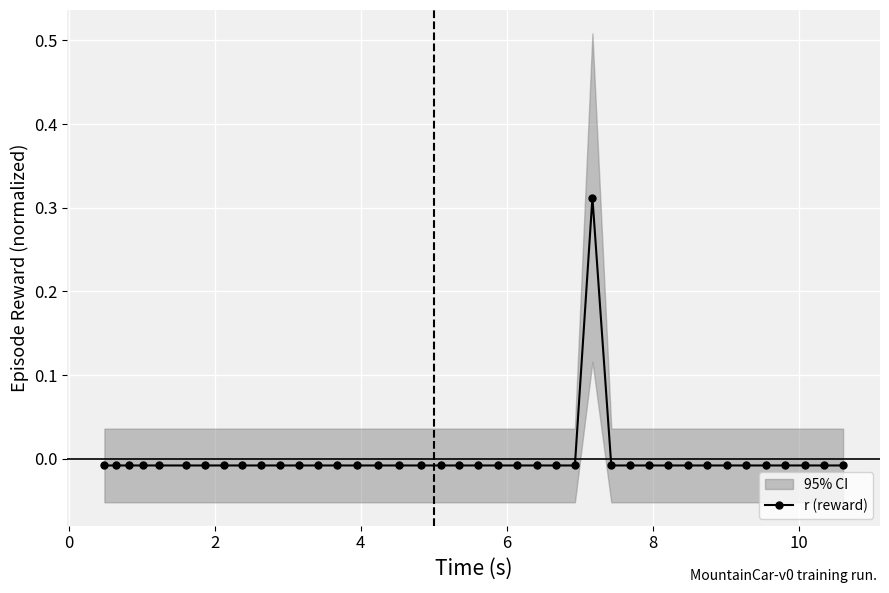

How many negative values does the r (reward) series have?

39